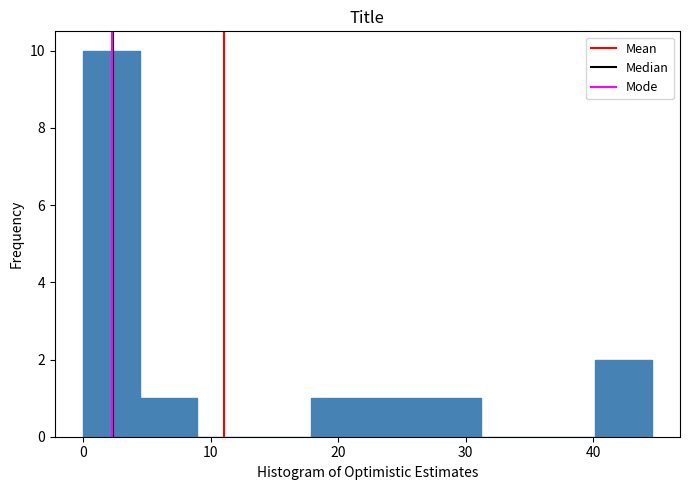

Over which range of the x-axis is the bar tallest?

0 to 4